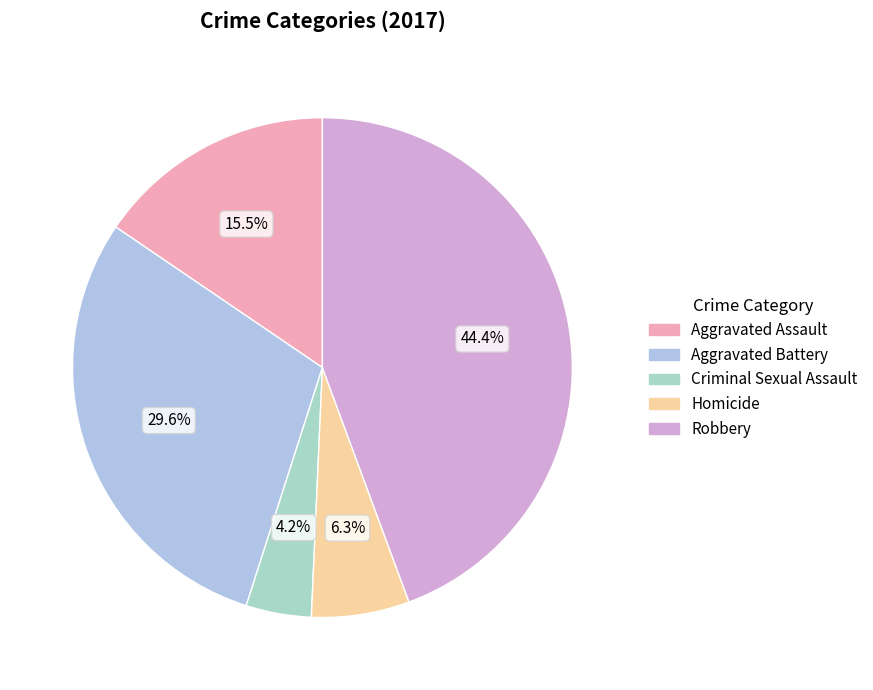

True or false: Homicide accounts for 1% of the total.

False